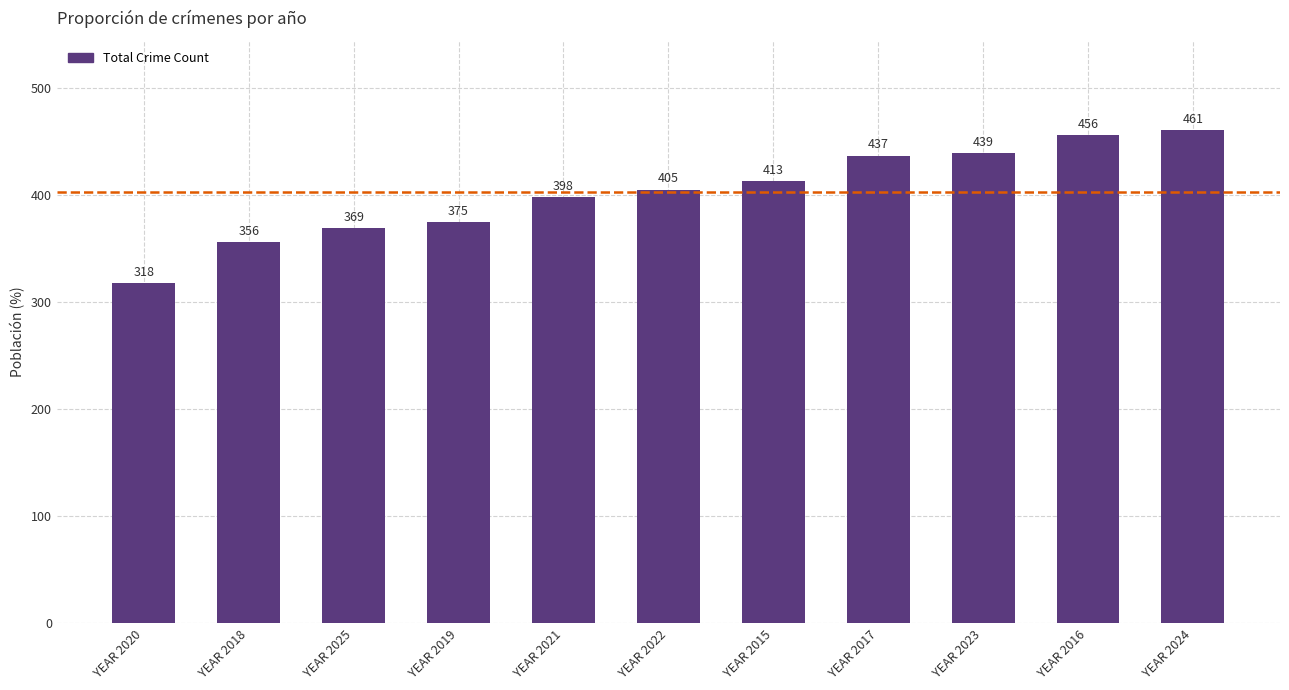

Reading right to left, extract all data points from this chart.

YEAR 2024=461	YEAR 2016=456	YEAR 2023=439	YEAR 2017=437	YEAR 2015=413	YEAR 2022=405	YEAR 2021=398	YEAR 2019=375	YEAR 2025=369	YEAR 2018=356	YEAR 2020=318